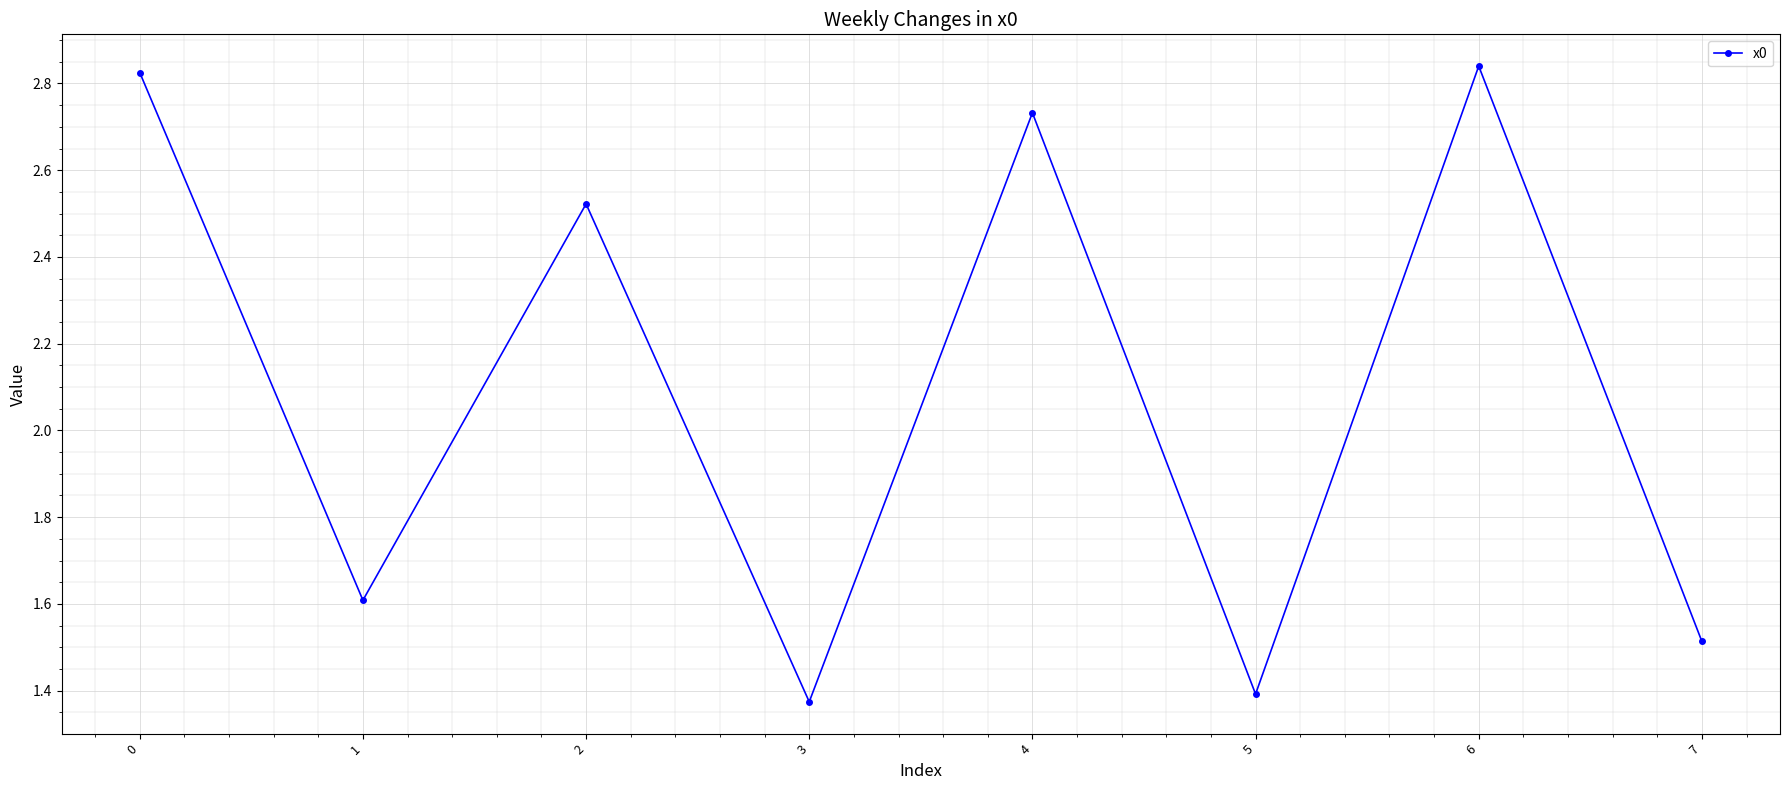

The chart shows a value of 0.9 at 5. True or false?

False